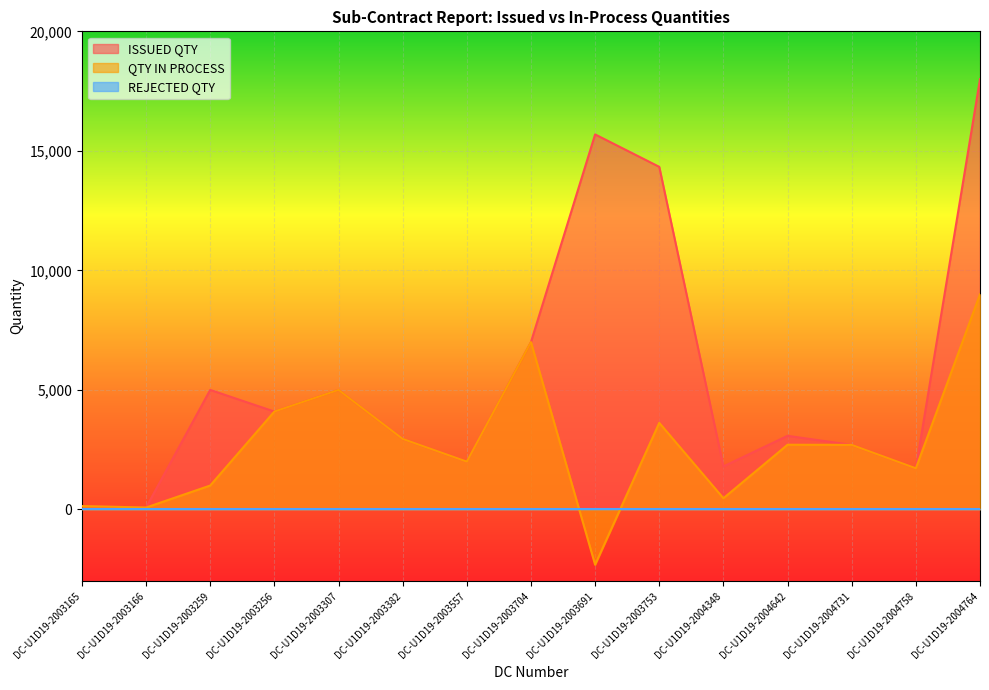

How many lines are shown in the chart?

3